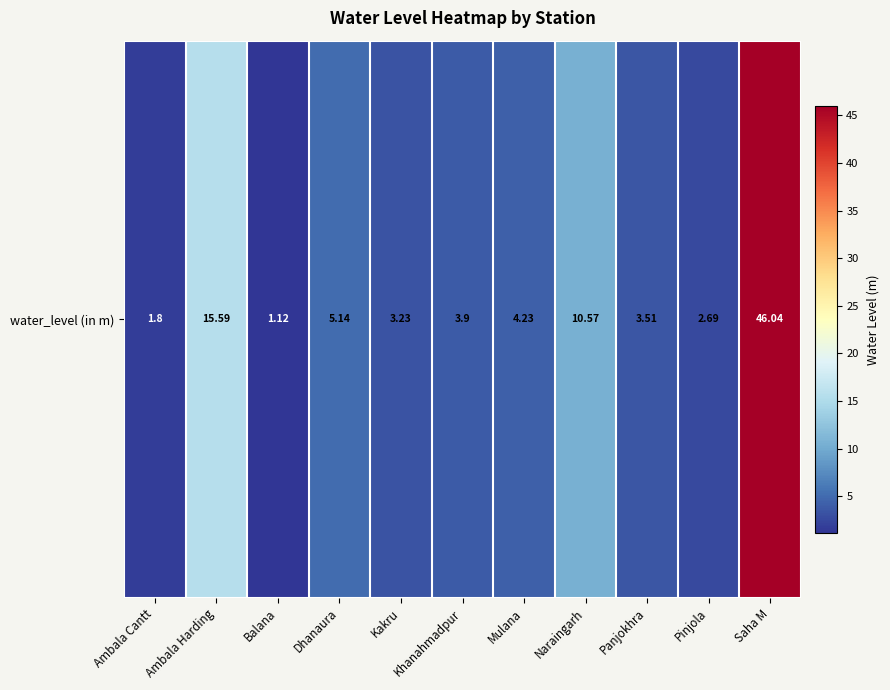

What is the minimum value shown in the chart?

1.1